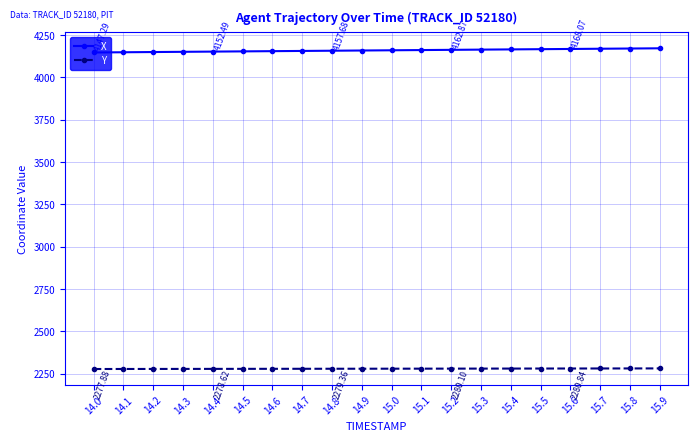

How many data points in X are above 4160?

10